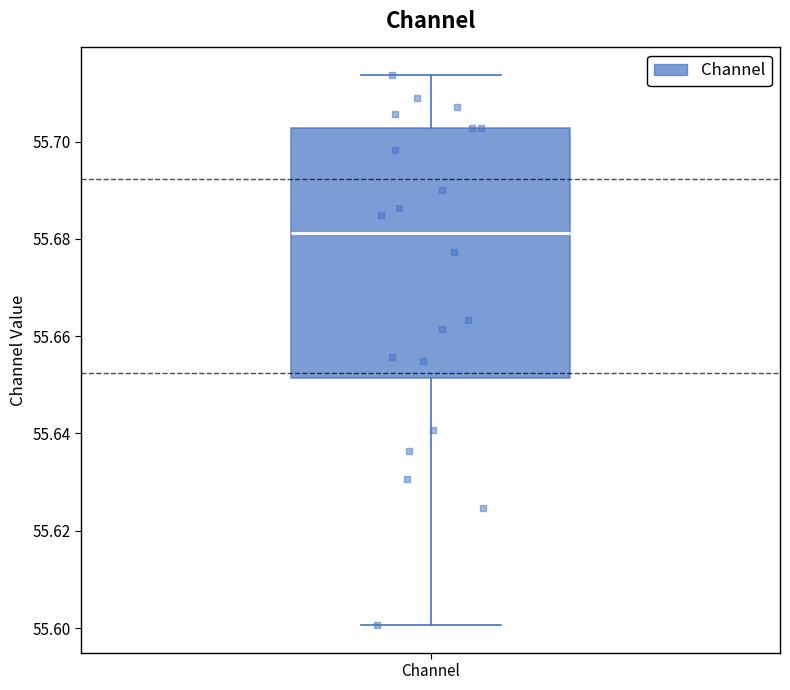

Read this box plot against the y-axis: the position of the median line, the range covered by the box, and the ends of both whiskers. The values are not printed on the chart, so give them approximately, as read against the axis.

median 55.682, box 55.652 to 55.702, whiskers 55.600 to 55.714